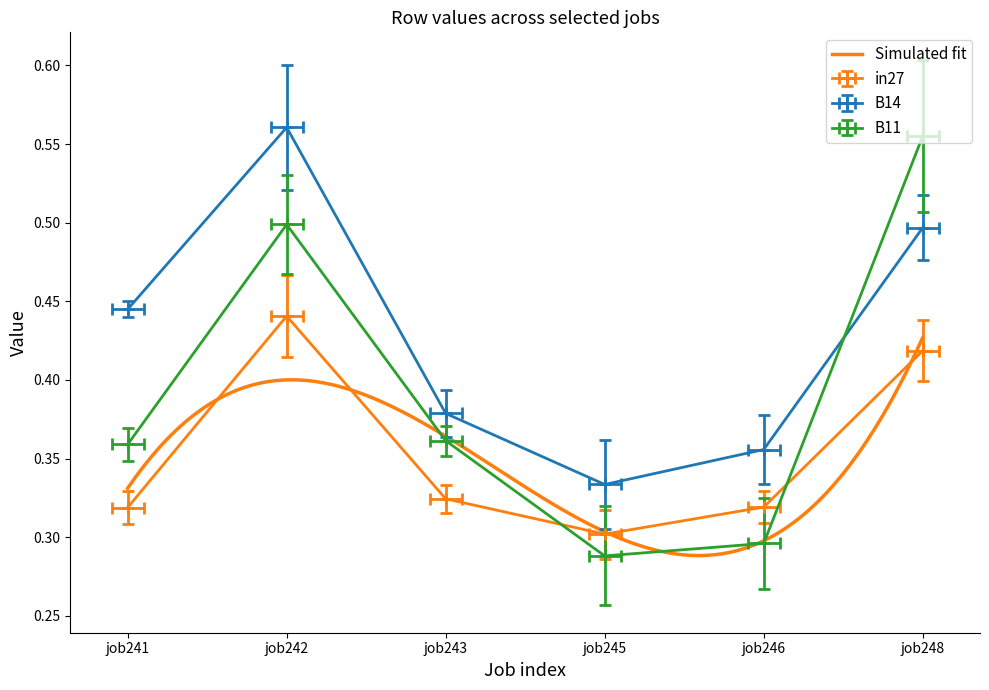

What is the difference between the maximum and minimum values in the in27 series?

0.1